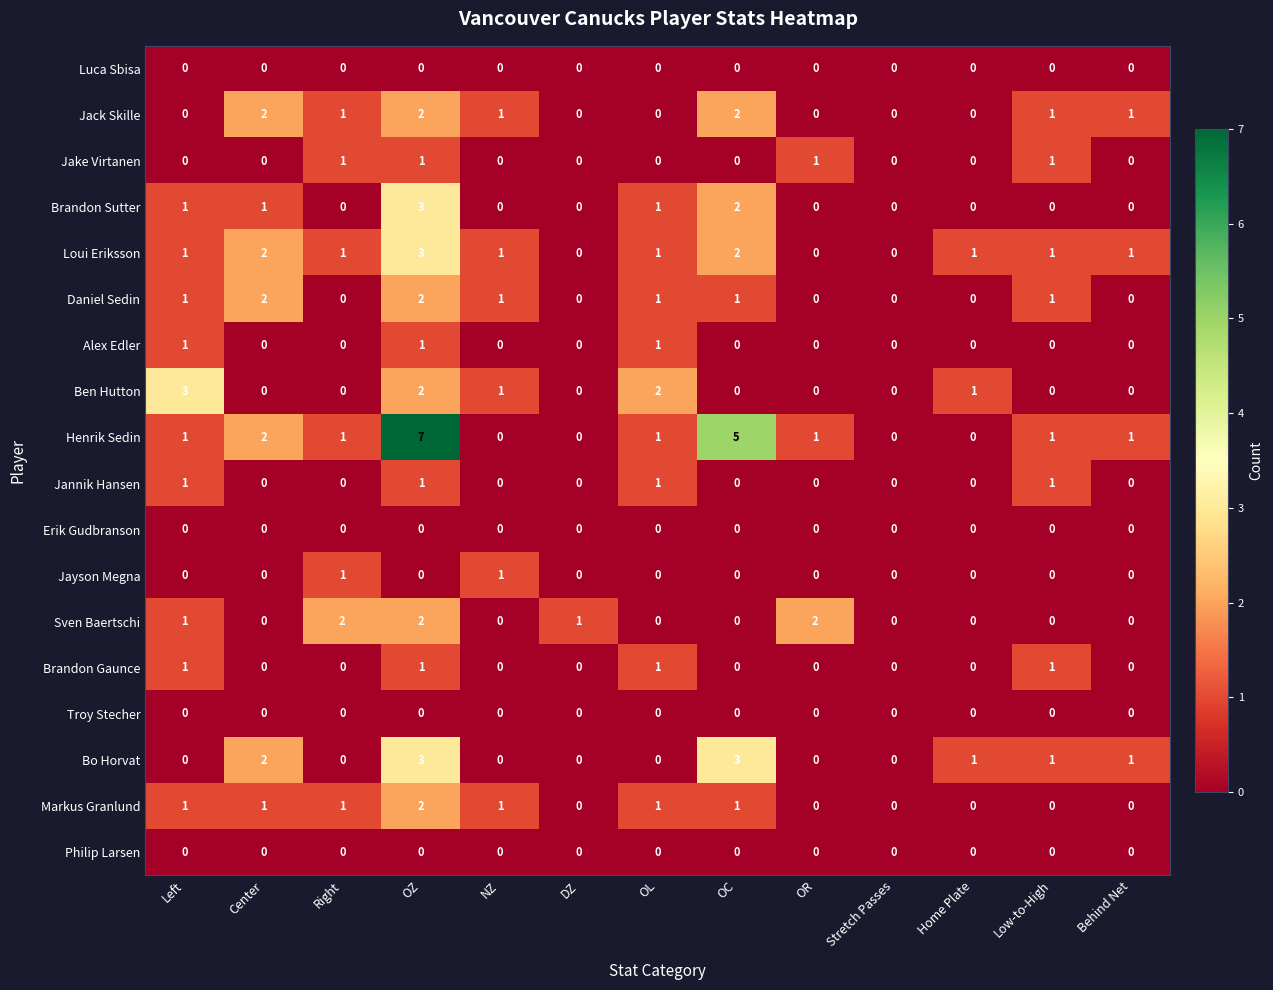

What is the greatest value displayed?

7